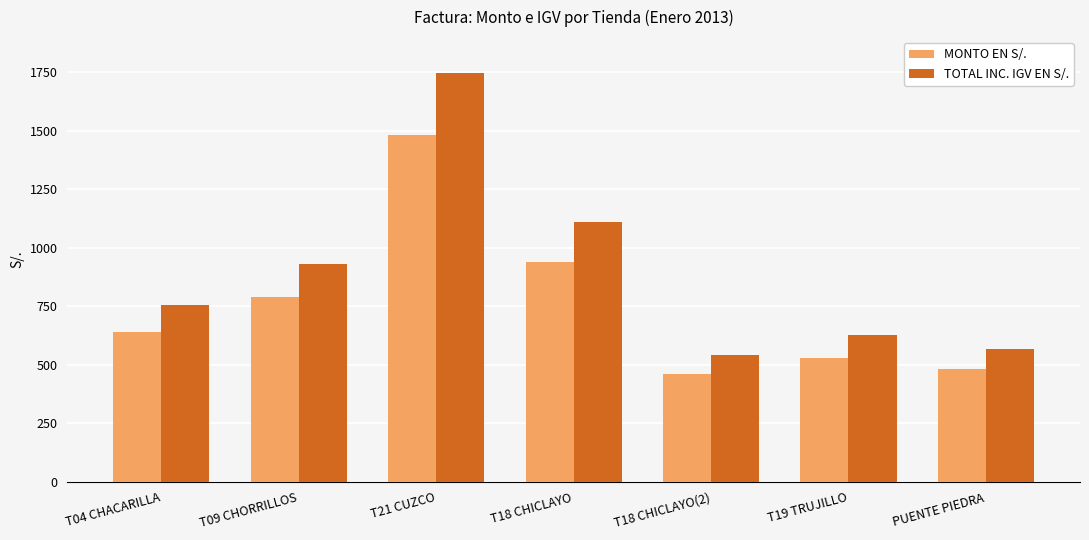

Does the chart contain any negative values?

No